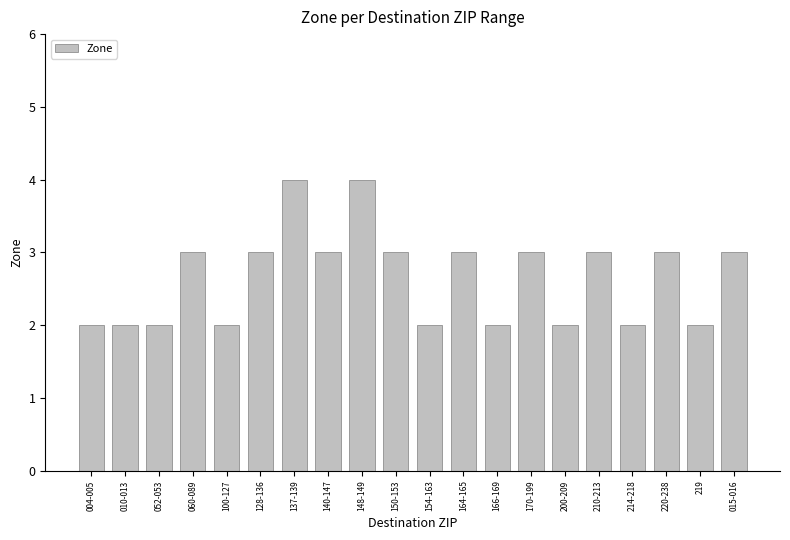

How many distinct data groups are displayed?

1